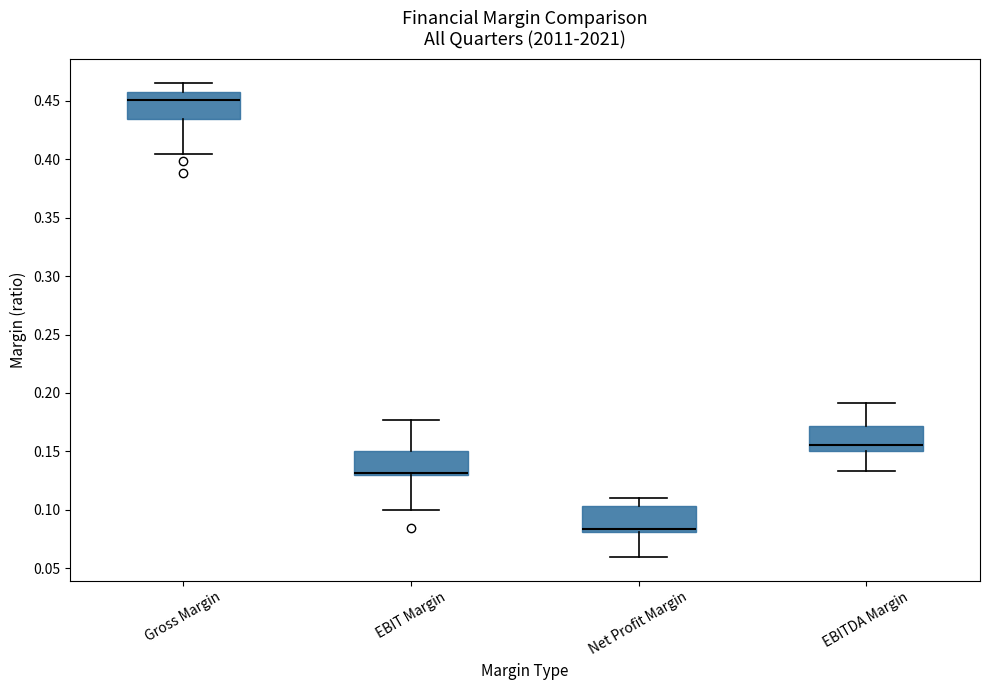

Reading left to right, read every box against the y-axis: the position of its median line, the range the box covers, and the ends of its whiskers. The values are not printed on the chart, so give them approximately, as read against the axis.

Gross Margin: median 0.450, box 0.435 to 0.455, whiskers 0.405 to 0.465
EBIT Margin: median 0.130 (just above the box's lower edge), box 0.130 to 0.150, whiskers 0.100 to 0.175
Net Profit Margin: median 0.085, box 0.080 to 0.105, whiskers 0.060 to 0.110
EBITDA Margin: median 0.155, box 0.150 to 0.170, whiskers 0.135 to 0.190